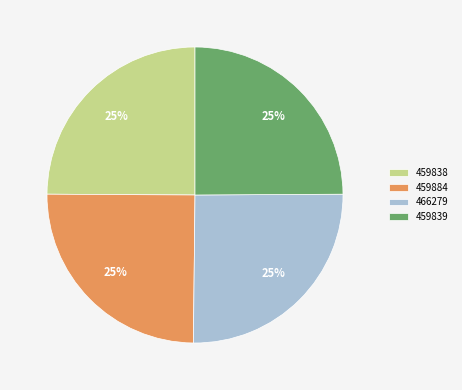

To the nearest percent, what is the combined percentage of 466279 and 459884?

50%